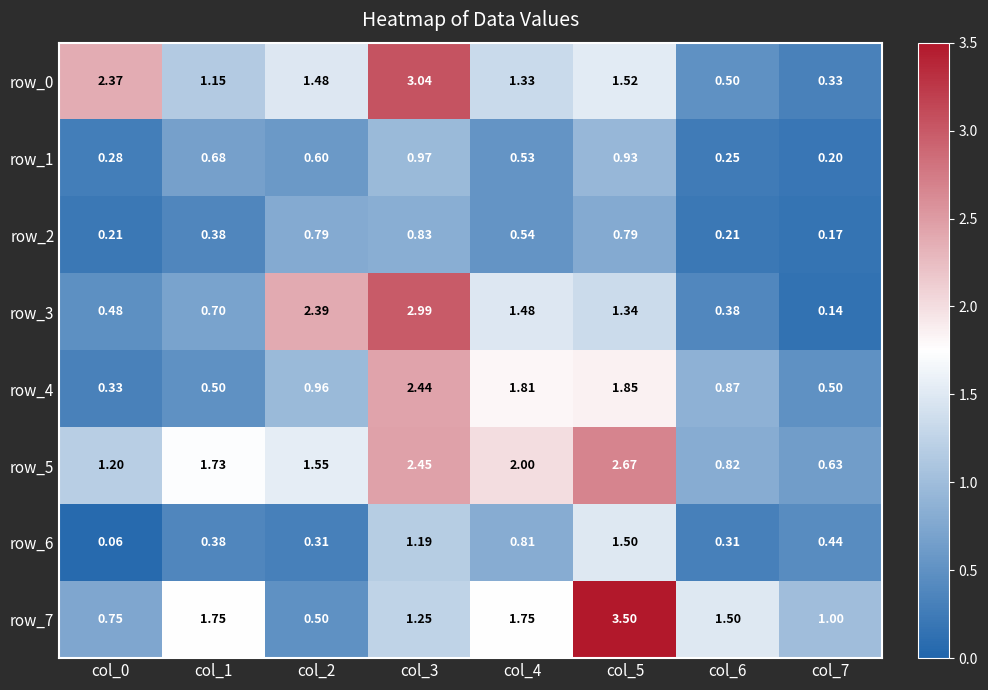

Is the value of row_5 at col_0 greater than the value of row_7 at col_5?

No